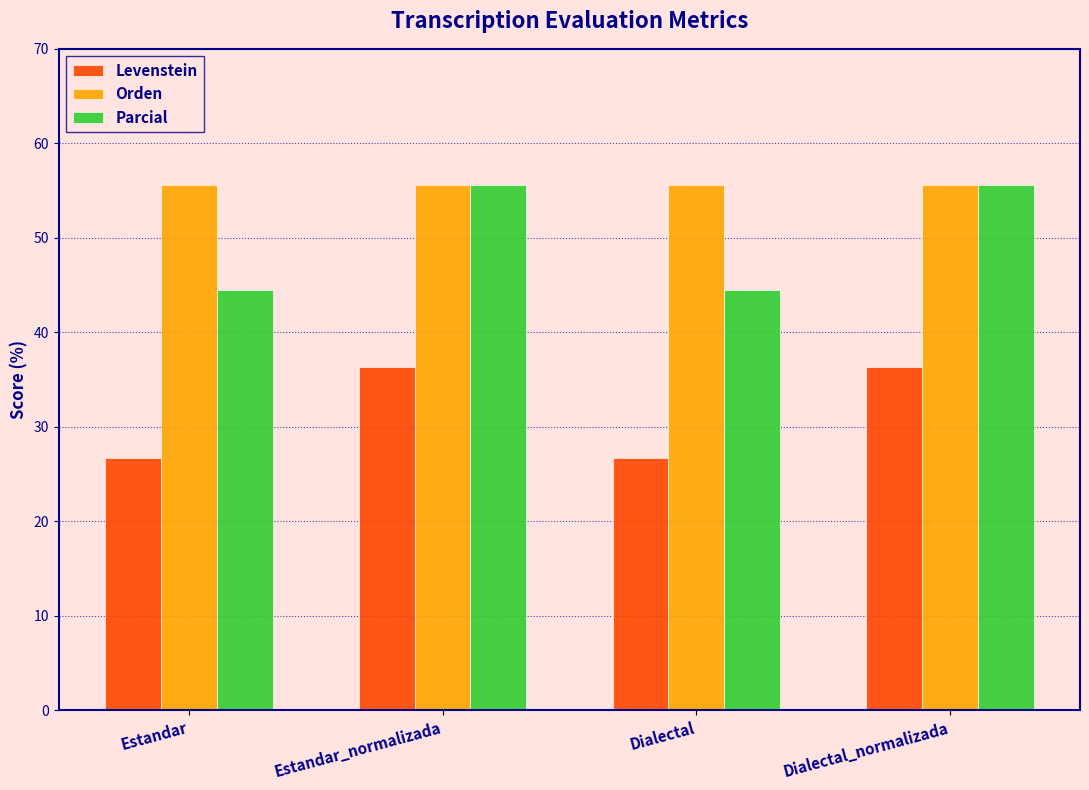

Rank the series by their average value, from highest to lowest.

Orden, Parcial, Levenstein